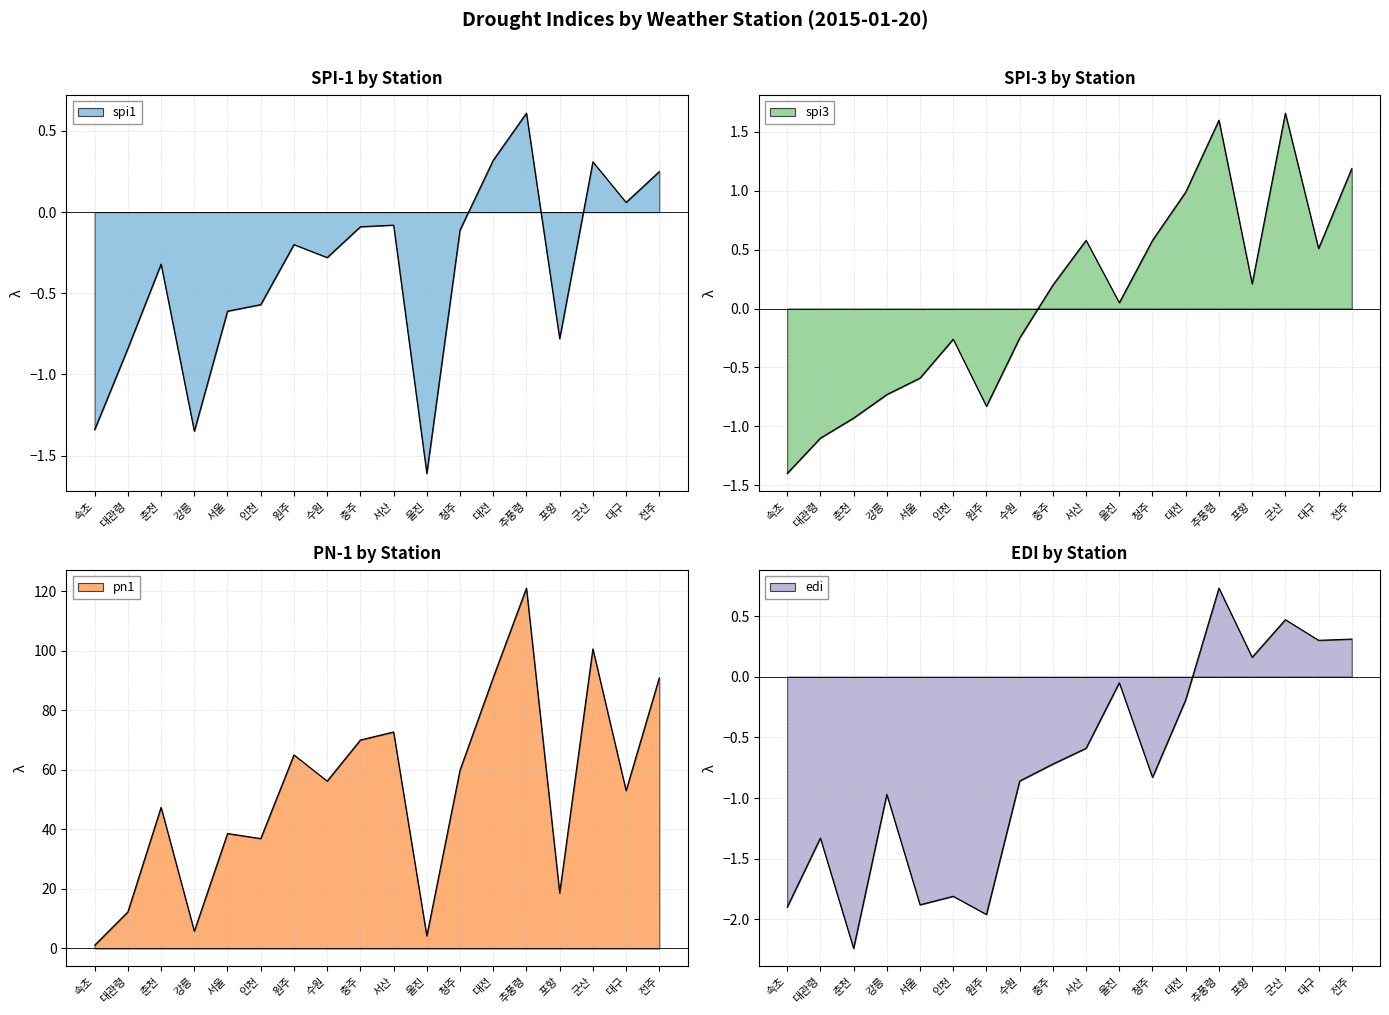

How many interior local valleys does the spi1 series have?

5